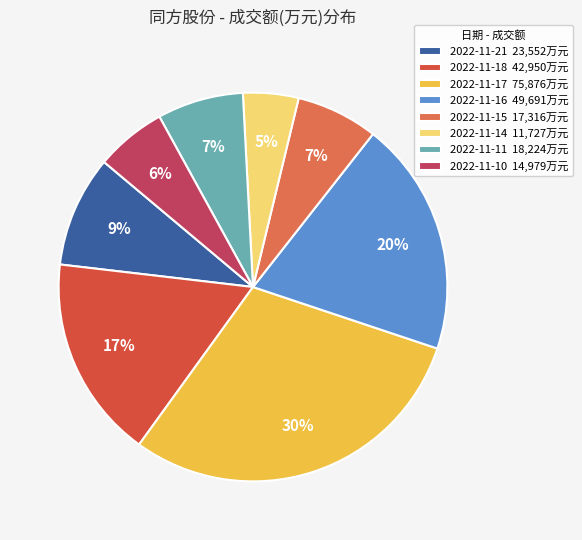

What is the smallest slice in the pie chart?

2022-11-14